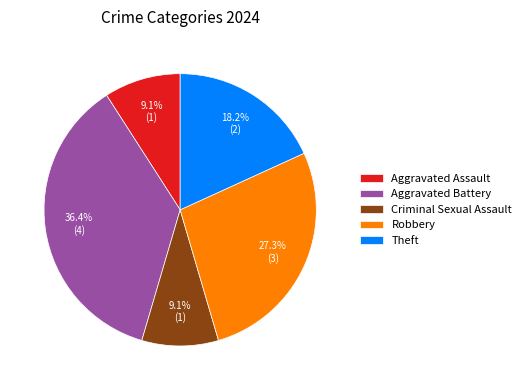

What is the largest slice in the pie chart?

Aggravated Battery